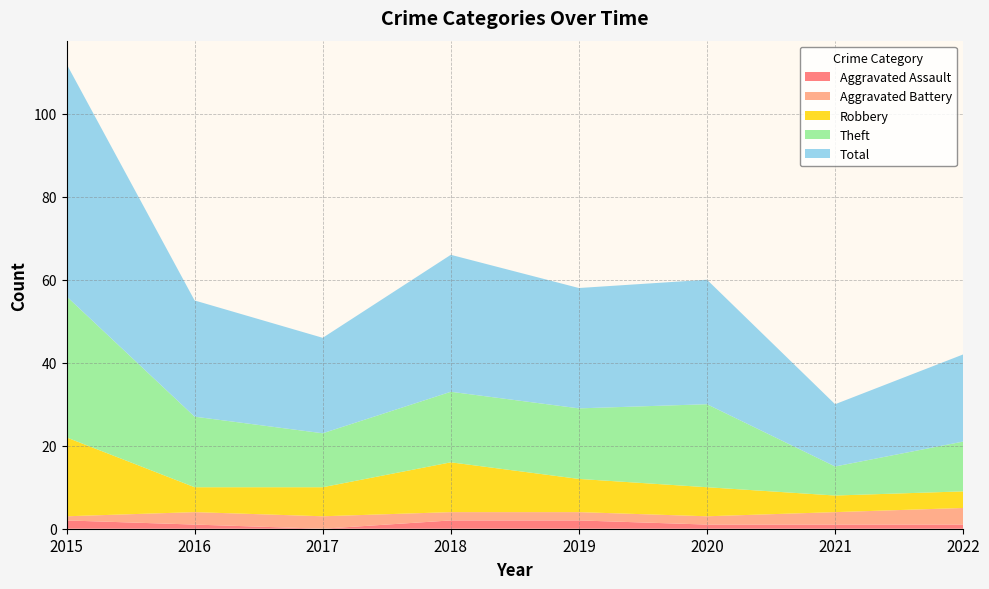

Reading left to right, extract all data points from this chart.

Aggravated Assault: 2	1	0	2	2	1	1	1
Aggravated Battery: 1	3	3	2	2	2	3	4
Robbery: 19	6	7	12	8	7	4	4
Theft: 34	17	13	17	17	20	7	12
Total: 56	28	23	33	29	30	15	21